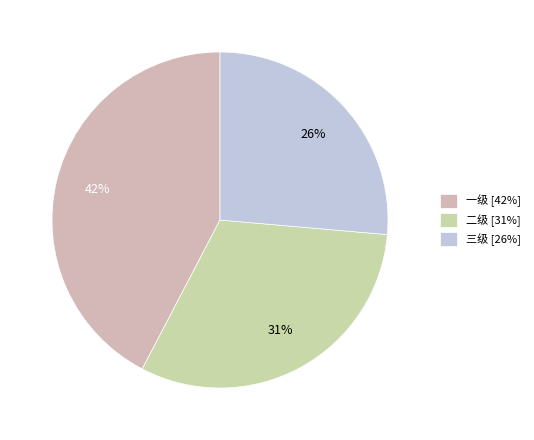

To the nearest percent, what percentage of the pie is 二级?

31%